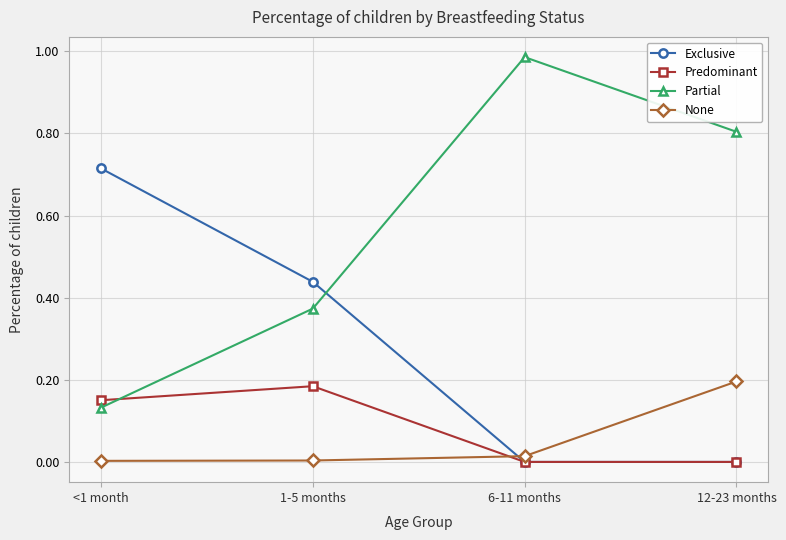

At which category does Partial reach its first local peak?

6-11 months